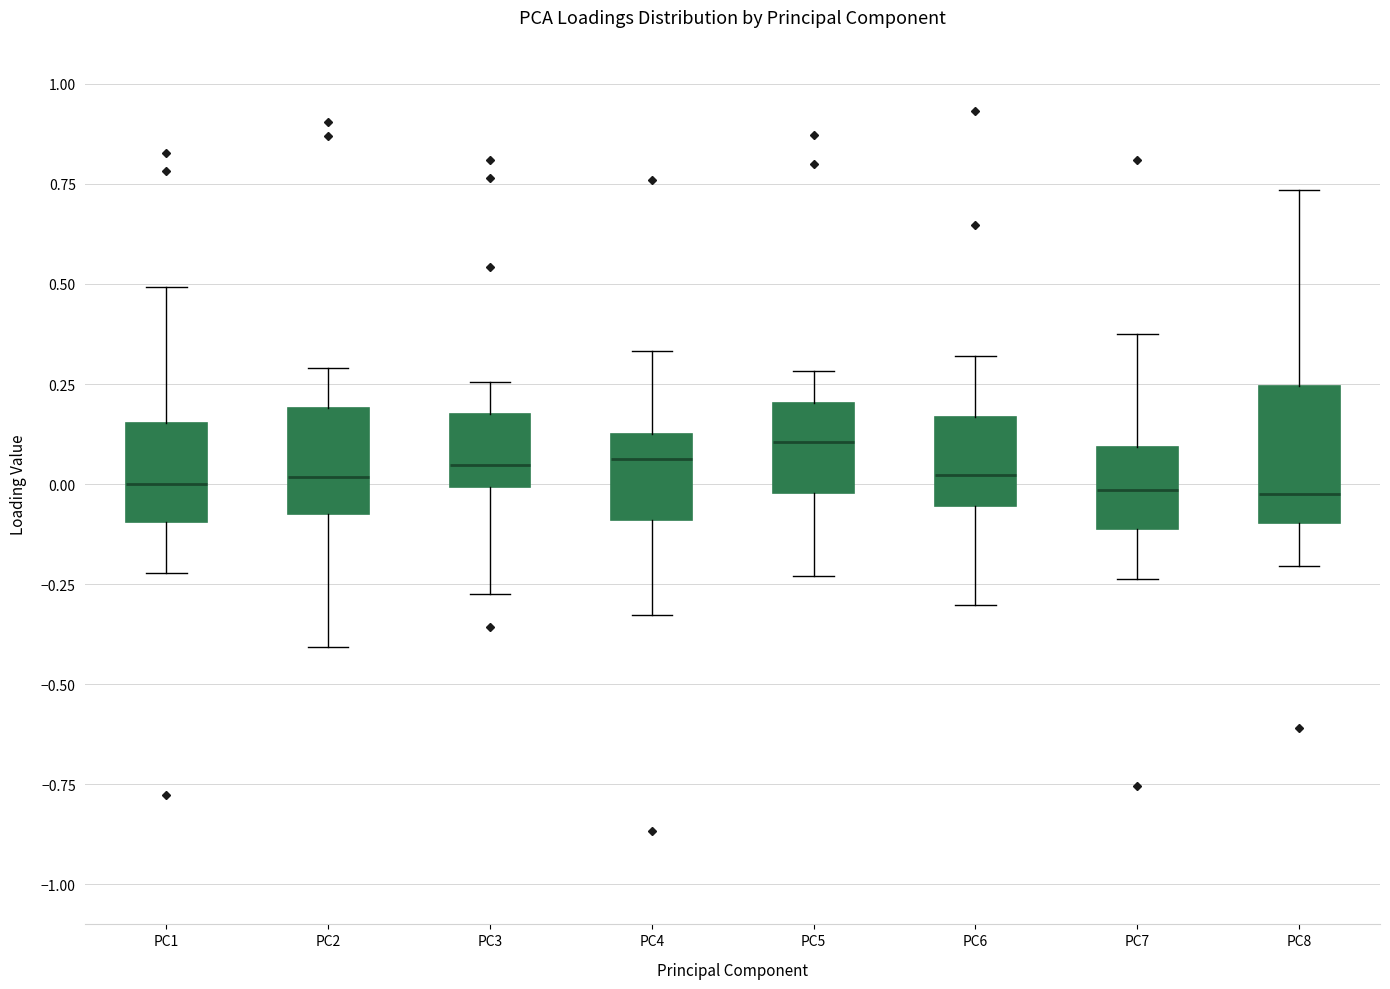

Where does the lower whisker of the box for PC2 end on the y-axis? The values are not printed on the chart, so give them approximately, as read against the axis.

-0.40